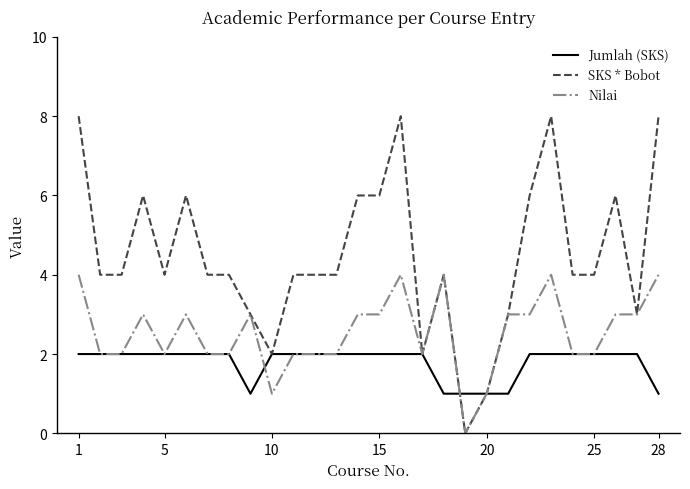

List the series in order of their peak value, lowest first.

Jumlah (SKS), Nilai, SKS * Bobot